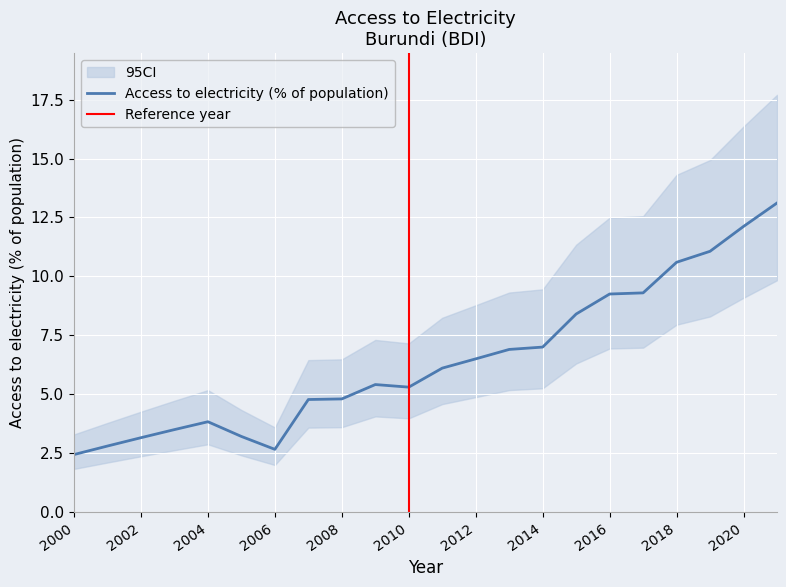

How many lines are shown in the chart?

1